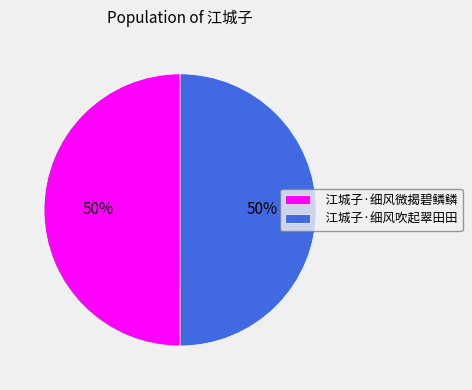

To the nearest percent, what portion does 江城子·细风吹起翠田田 represent?

50%